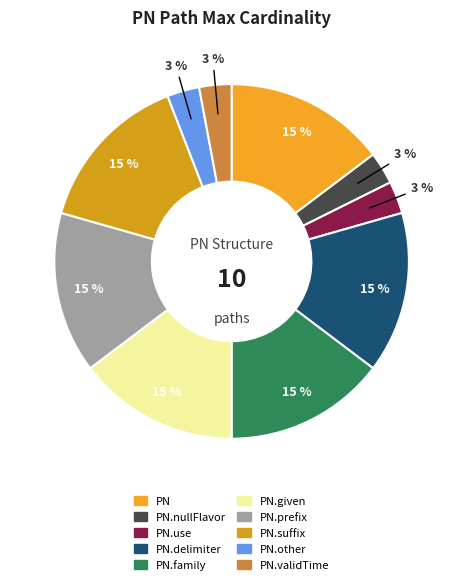

Does any single category account for the majority?

No